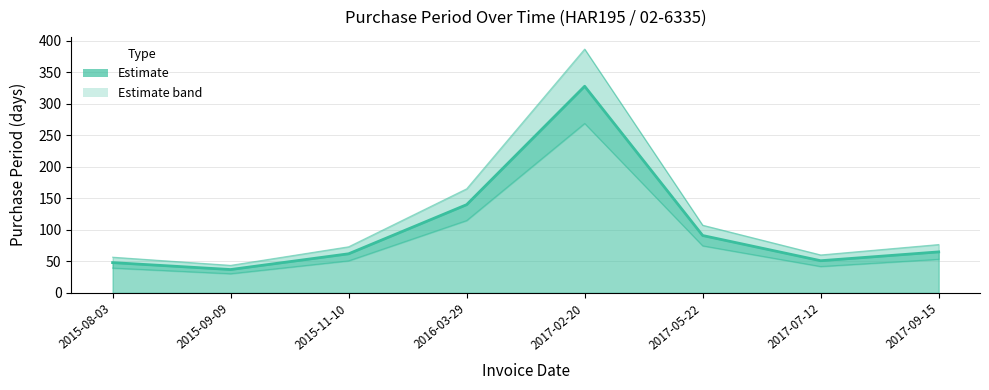

What position from the right is 2015-08-03?

8